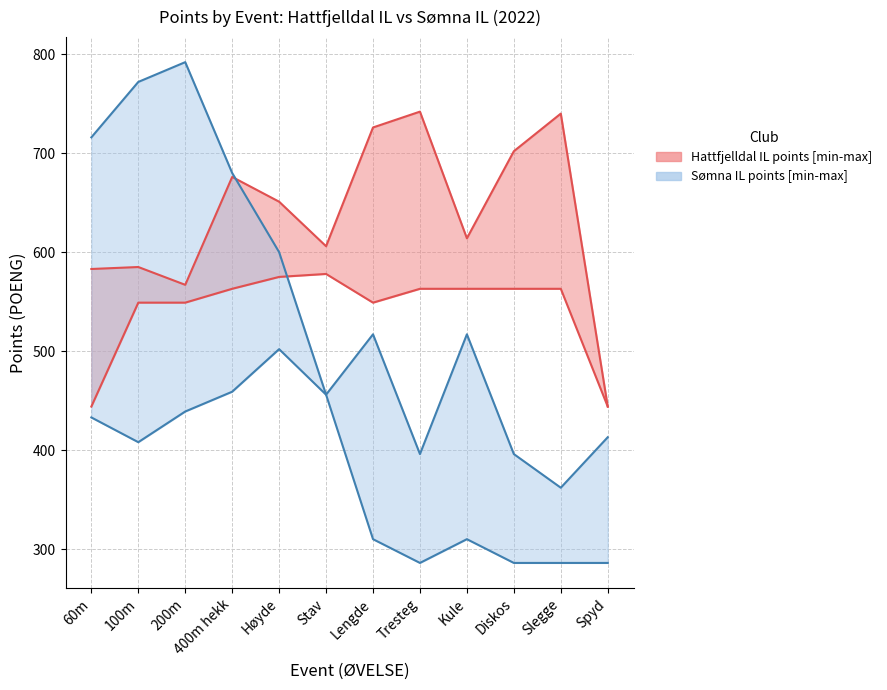

Which label corresponds to the largest value in the chart?

200m